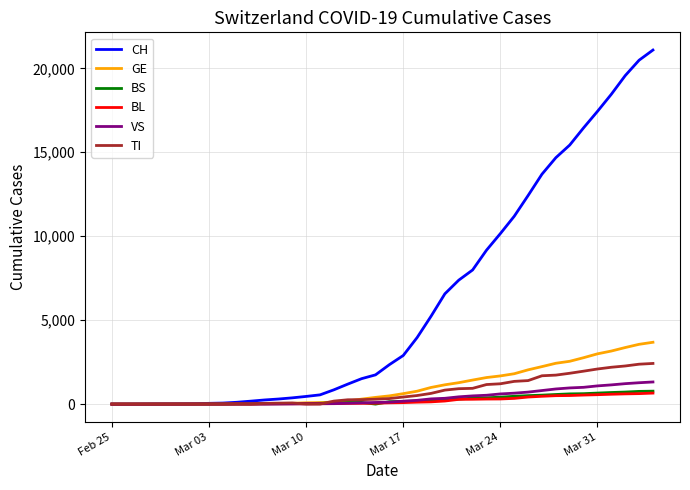

What is the maximum value for CH?

21088